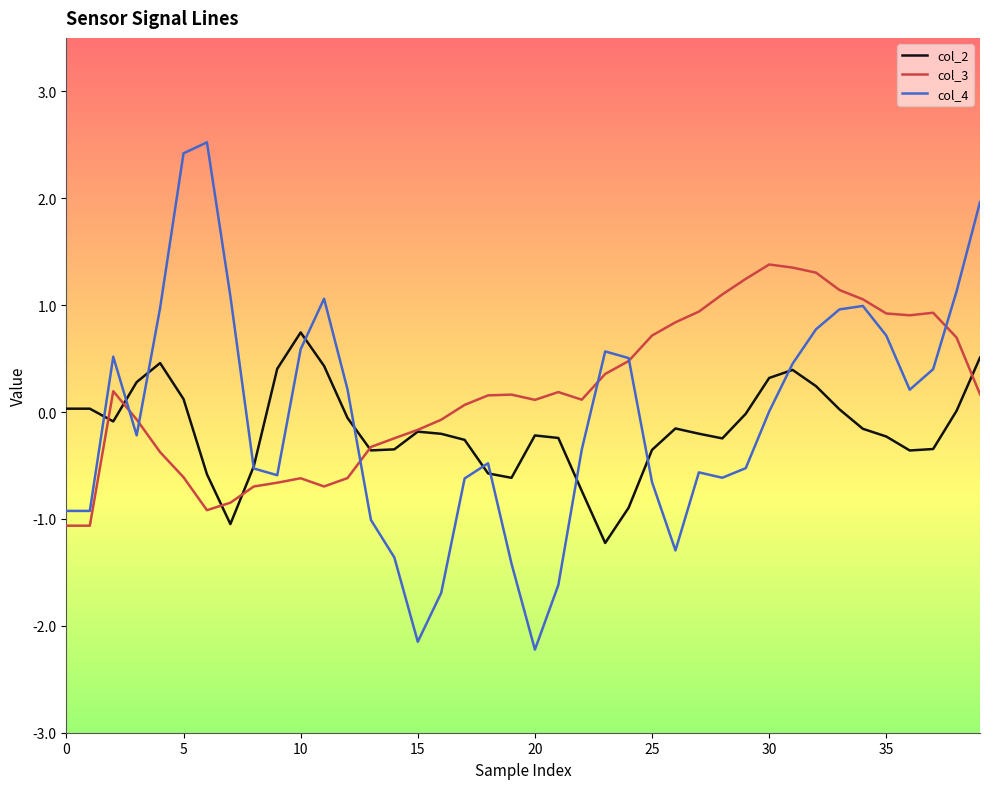

Rank the series by their maximum value, from lowest to highest.

col_2, col_3, col_4